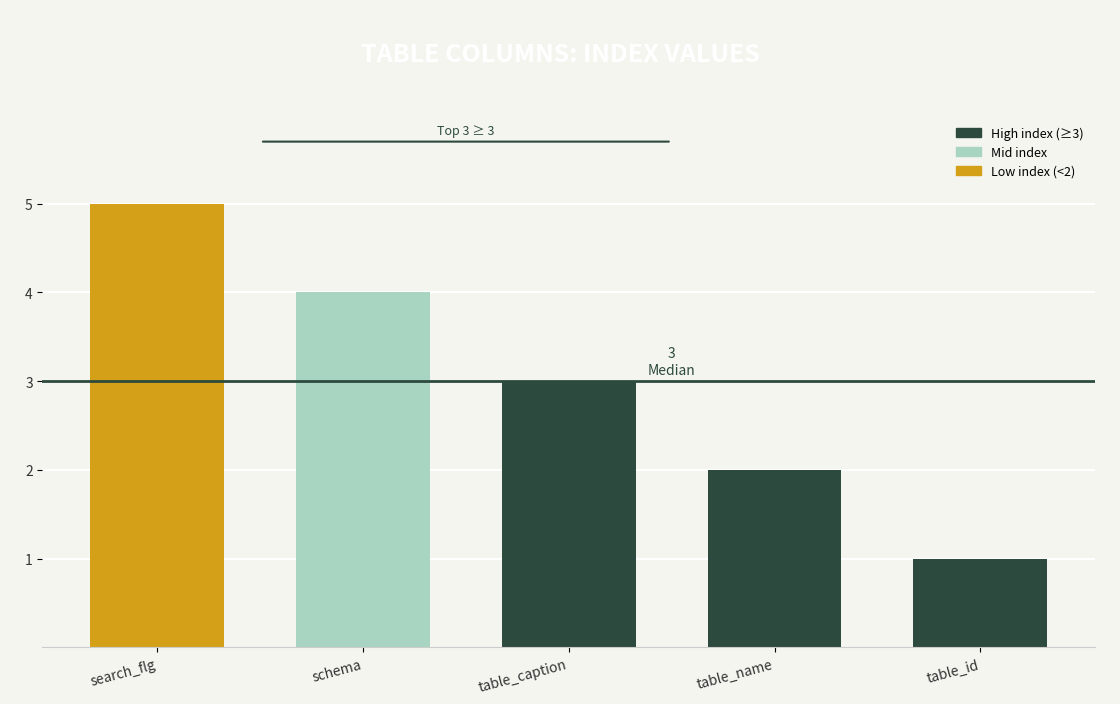

How many bars are there in total?

5